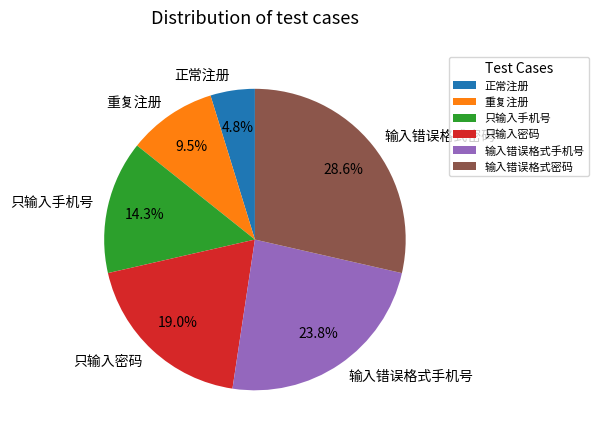

What portion of the pie excludes 正常注册?

95.2%